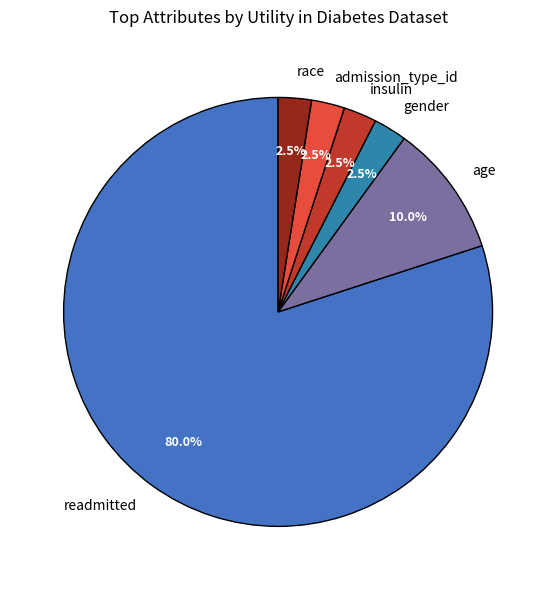

Is there a majority slice in this chart?

Yes